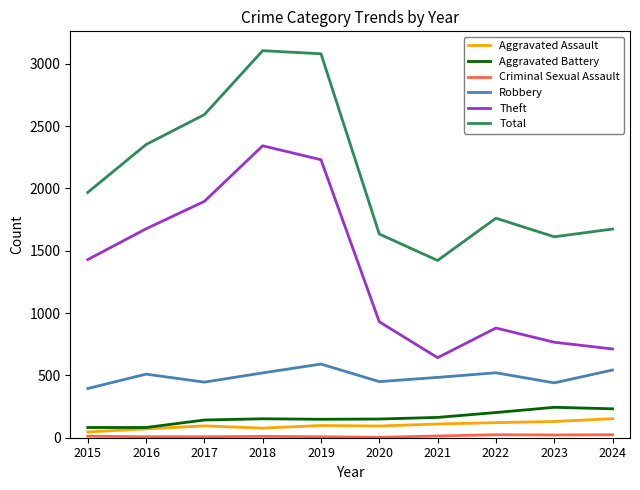

In Robbery, how many points are lower than both neighbors (excluding endpoints)?

3